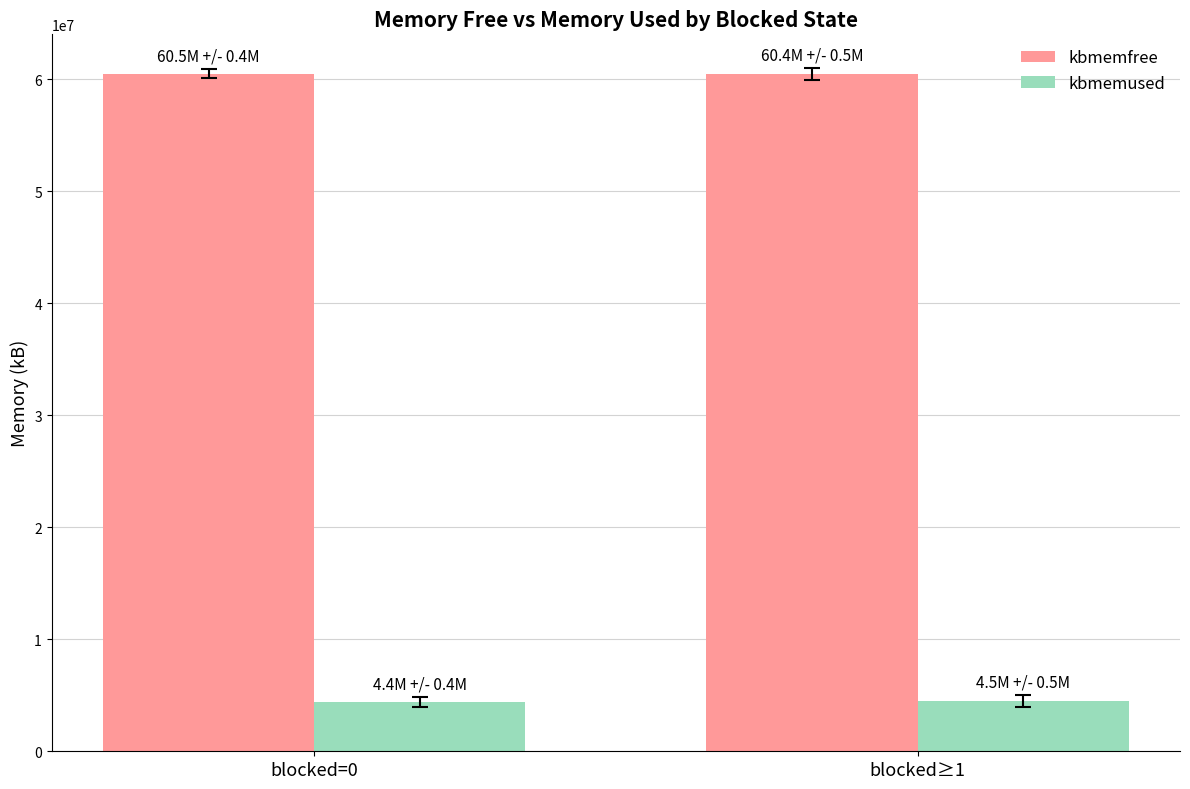

Rank the series by their maximum value, from highest to lowest.

kbmemfree, kbmemused